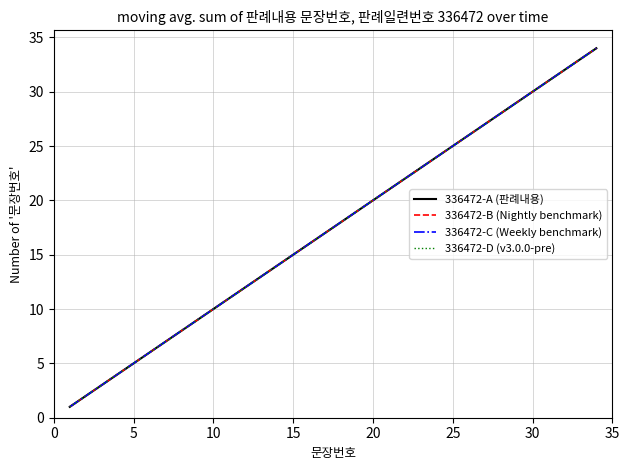

Is this an area chart (filled region under the line)?

No